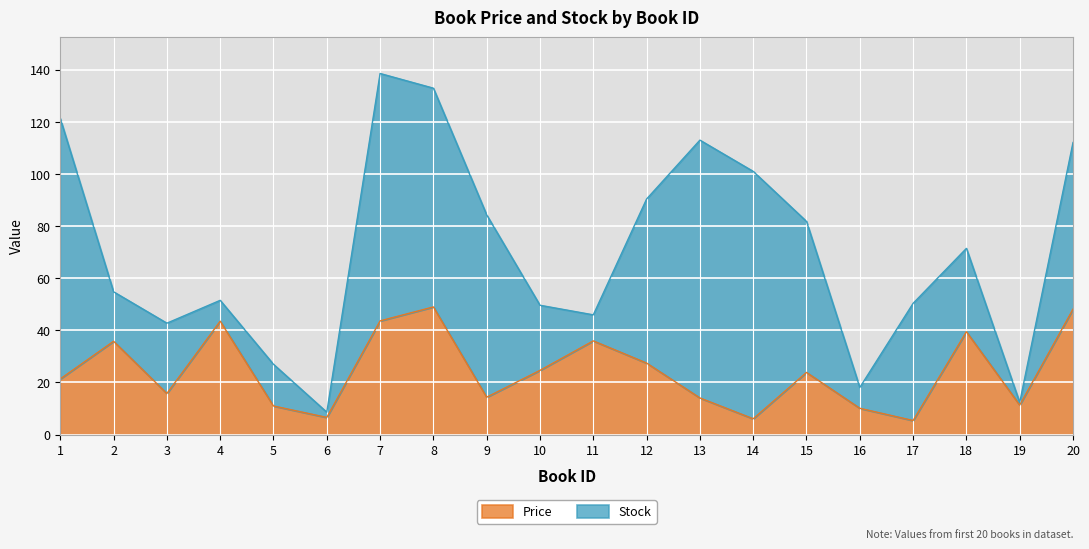

At which category does the data reach its first local peak?

2